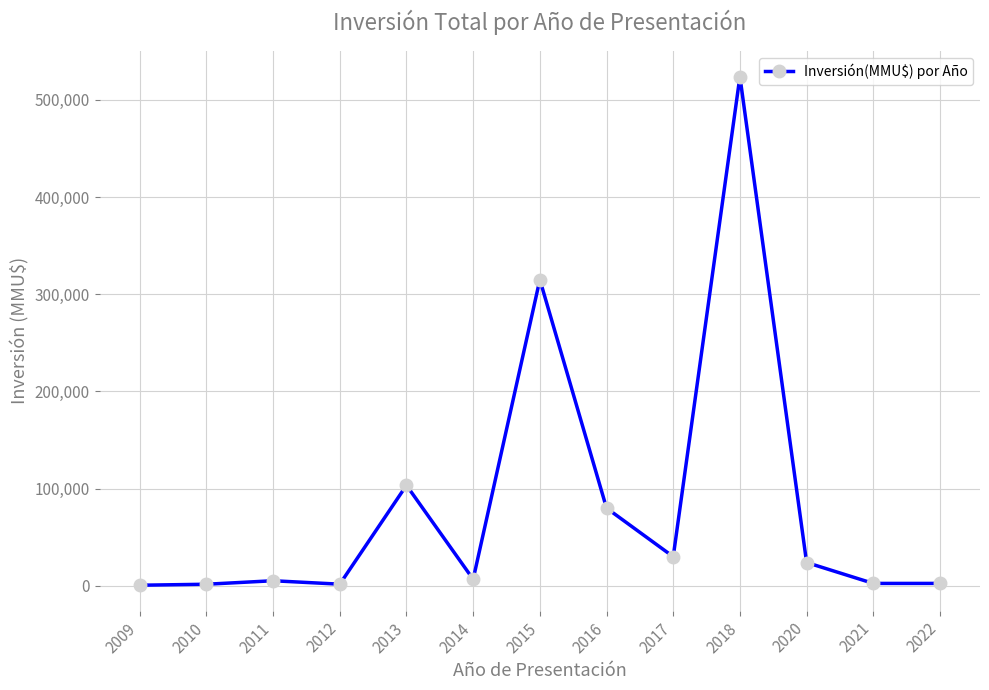

What is the change in value from 2014 to 2017?

+23240